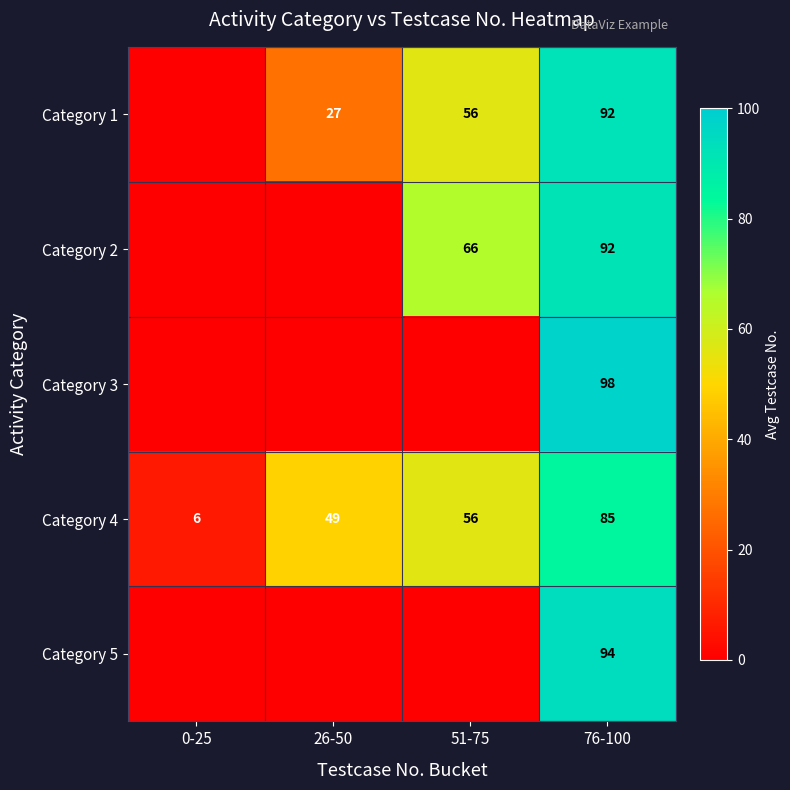

What is the difference between the maximum and minimum values in the Category 4 series?

79